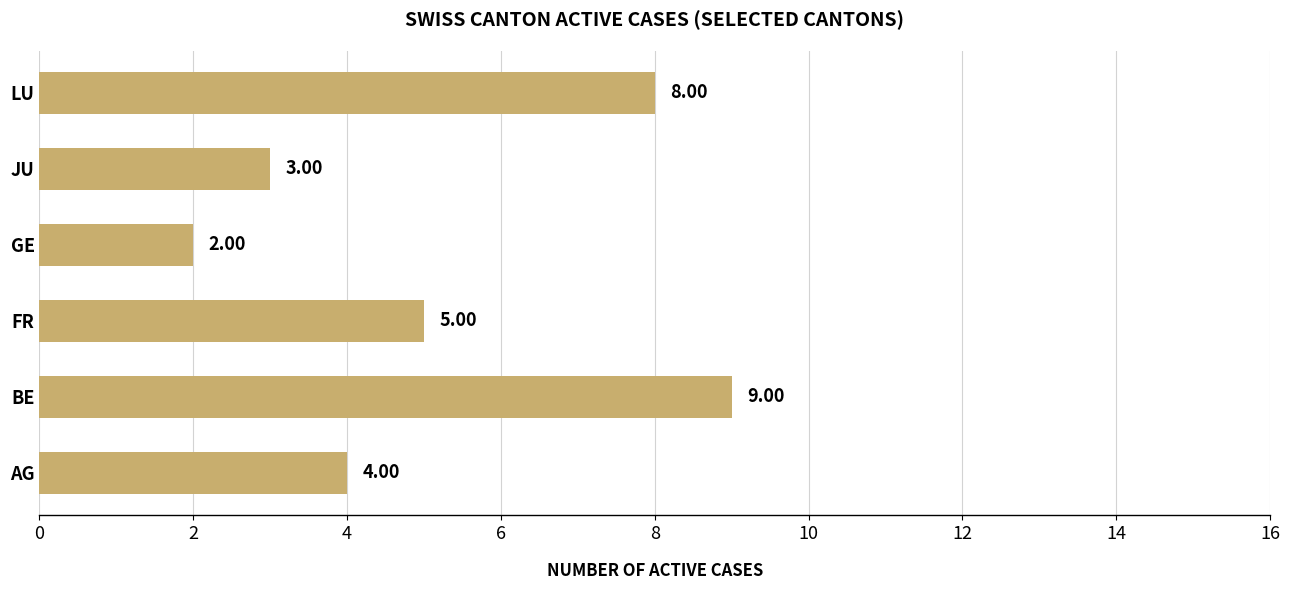

How many values are below 5?

3